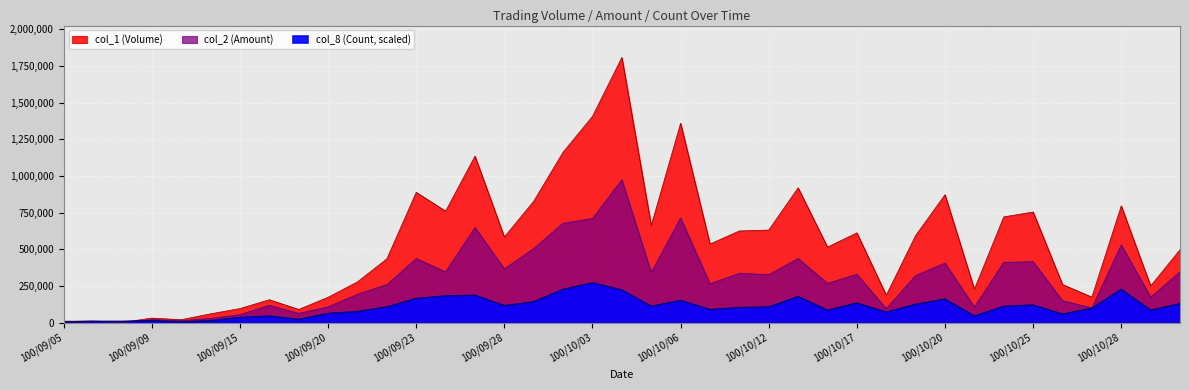

What is the sum of all col_2 (Amount) values?

11599290.0